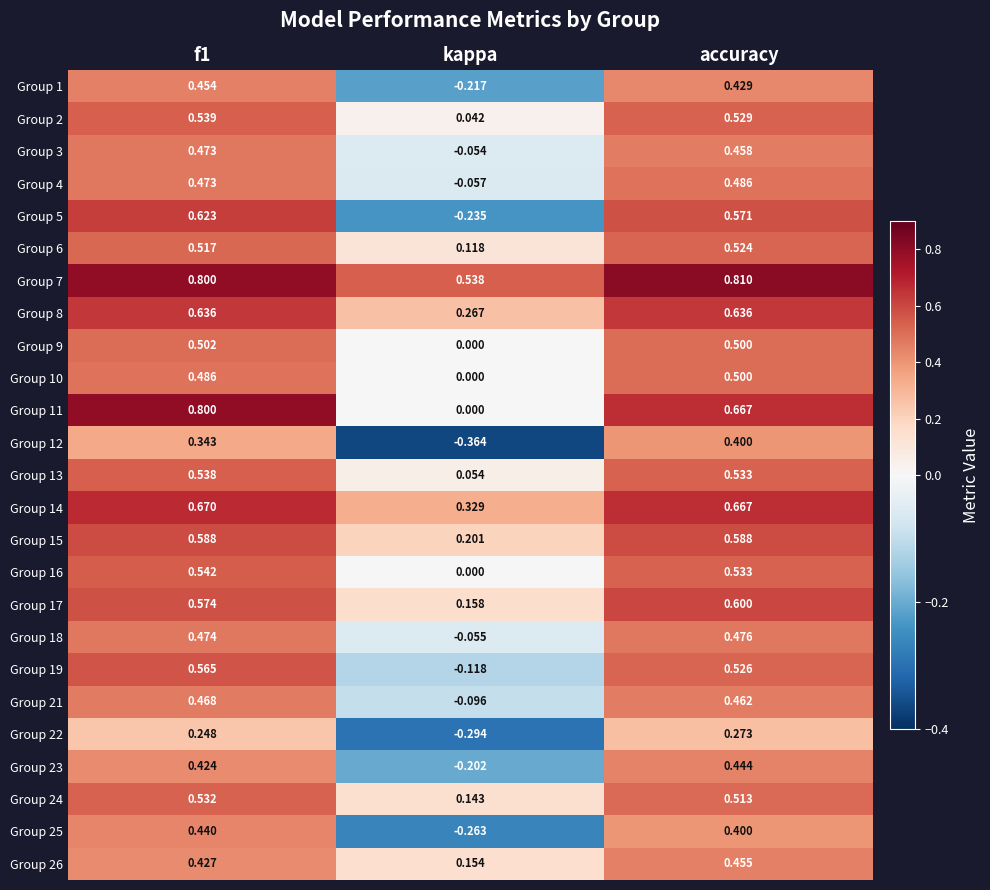

Which label corresponds to the largest value in the chart?

accuracy